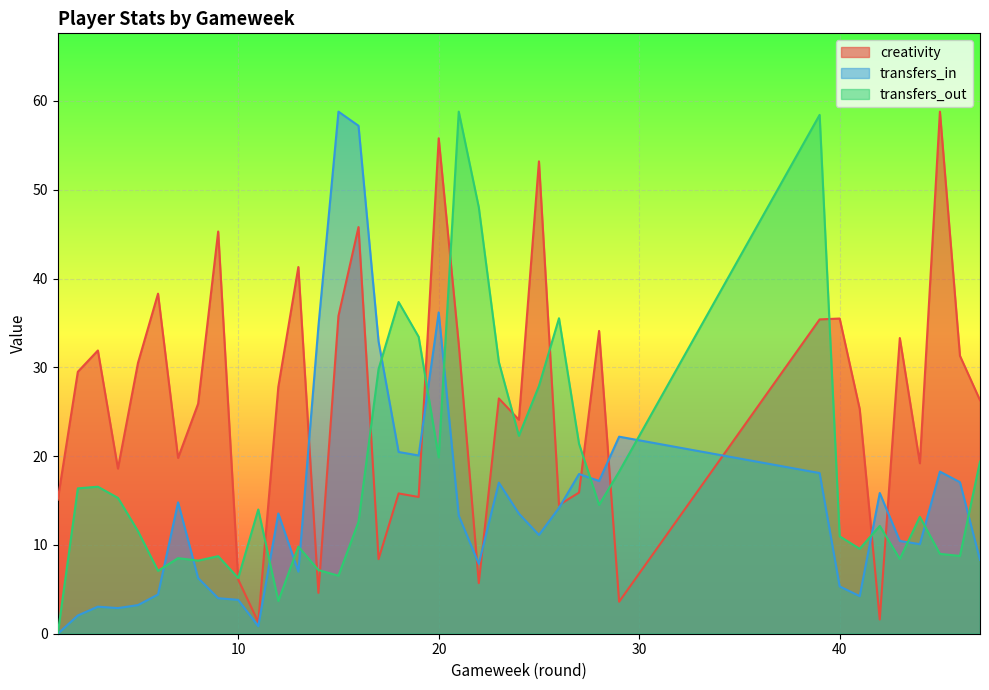

Reading right to left, extract all data points from this chart.

creativity: 26.3	31.3	58.8	19.2	33.3	1.6	25.3	35.5	35.4	3.6	34.1	15.9	14.5	53.2	24.1	26.5	5.7	32.6	55.8	15.4	15.8	8.4	45.8	35.8	4.6	41.3	27.8	1.3	6.1	45.3	25.9	19.8	38.3	30.5	18.6	31.9	29.5	15.1
transfers_in: 8.3	17.1	18.3	10.1	10.4	15.8	4.2	5.3	18.1	22.2	17.2	18.0	14.2	11.1	13.5	17.0	7.9	13.3	36.2	20.1	20.5	32.9	57.2	58.8	34.6	7.0	13.5	0.8	3.8	4.0	6.3	14.8	4.4	3.2	2.9	3.0	2.1	0.0
transfers_out: 19.4	8.8	9.0	13.2	8.4	12.1	9.6	11.0	58.4	18.3	14.5	21.4	35.5	27.9	22.3	30.6	48.0	58.8	19.9	33.4	37.4	29.8	12.6	6.5	7.2	9.8	3.7	14.0	6.3	8.7	8.2	8.5	7.1	11.6	15.3	16.6	16.4	0.0